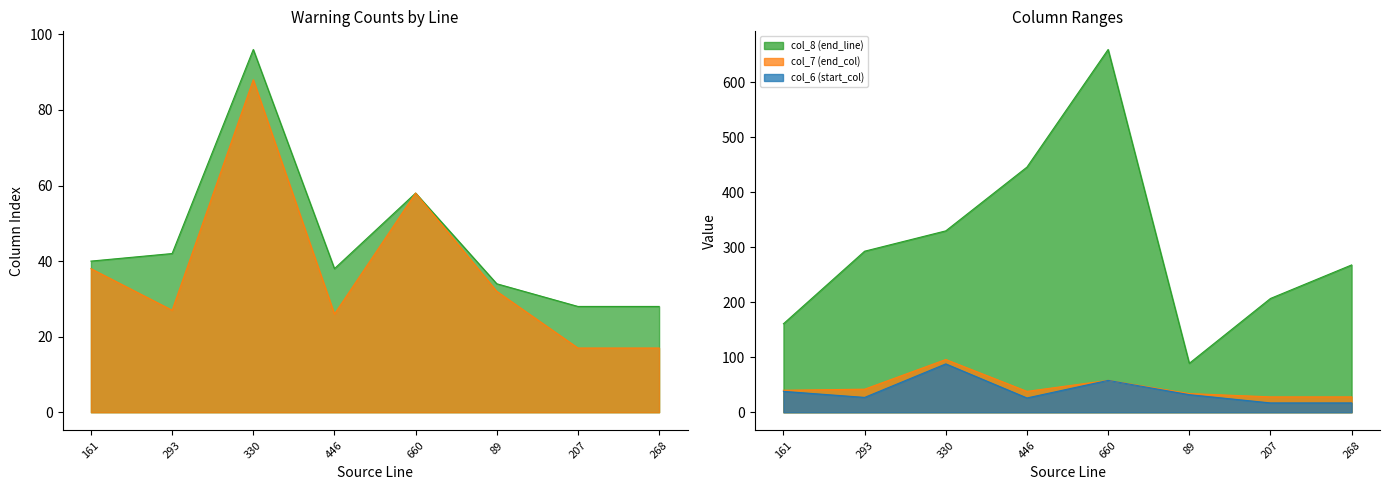

Does the chart display data point markers on the line(s)?

No